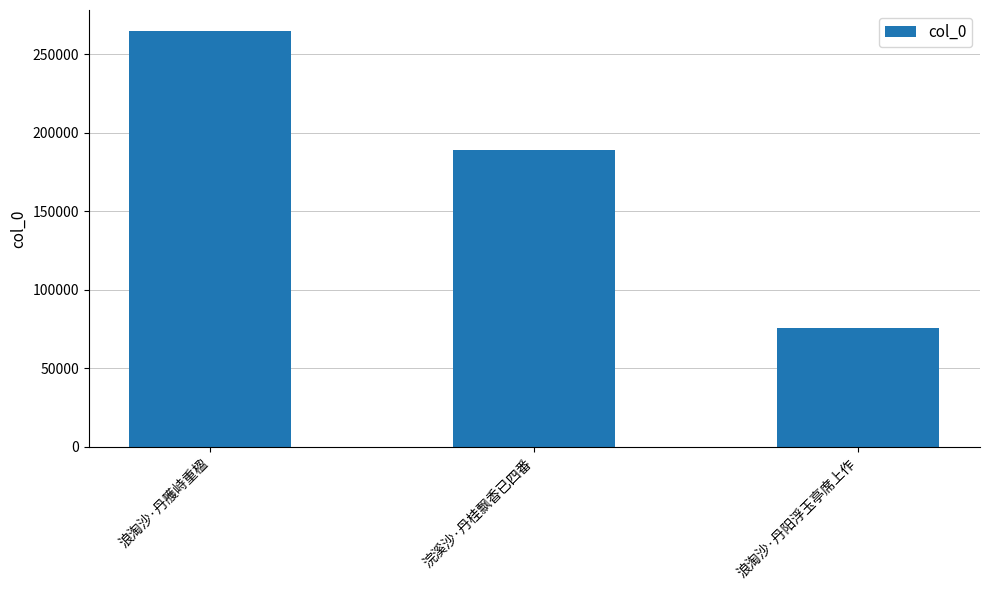

Which has a higher value, 浪淘沙·丹雘峙重楹 or 浪淘沙·丹阳浮玉亭席上作?

浪淘沙·丹雘峙重楹